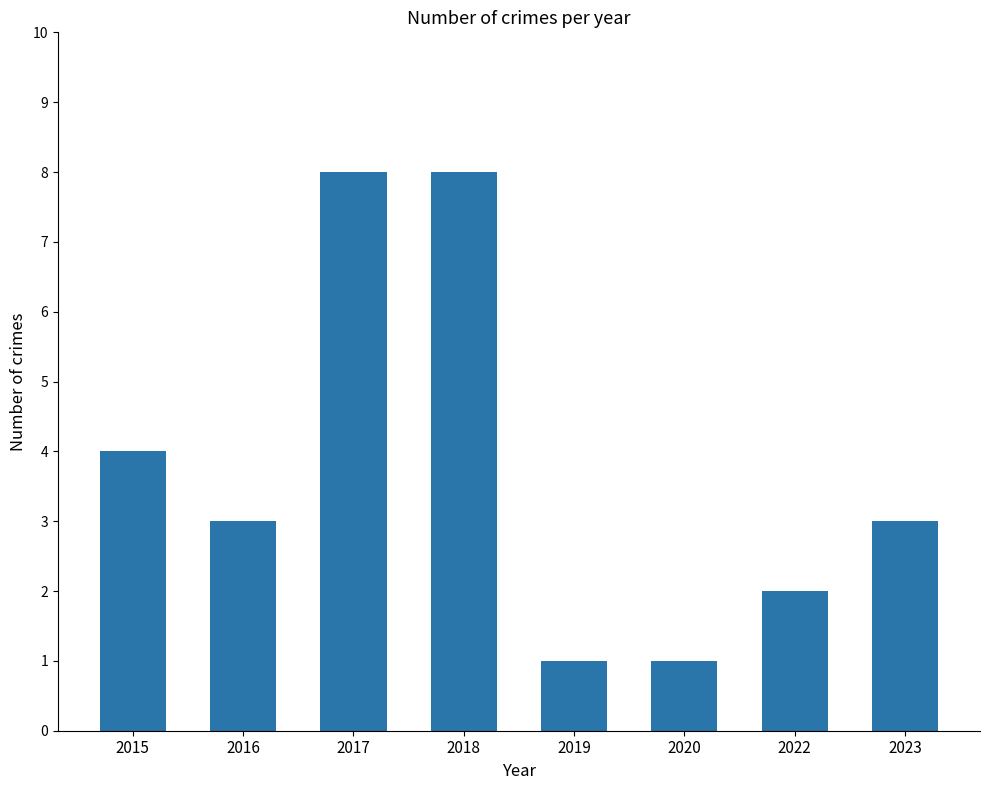

What is the change in value from 2016 to 2020?

-2